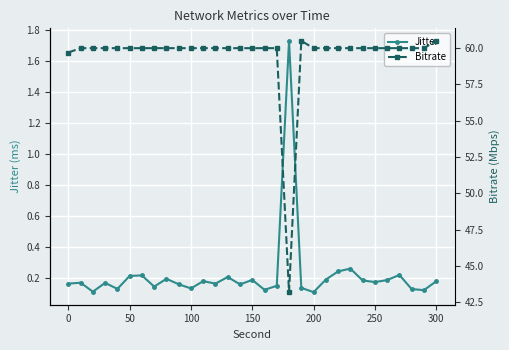

True or false: Jitter has more than 2 points higher than both neighbors.

True